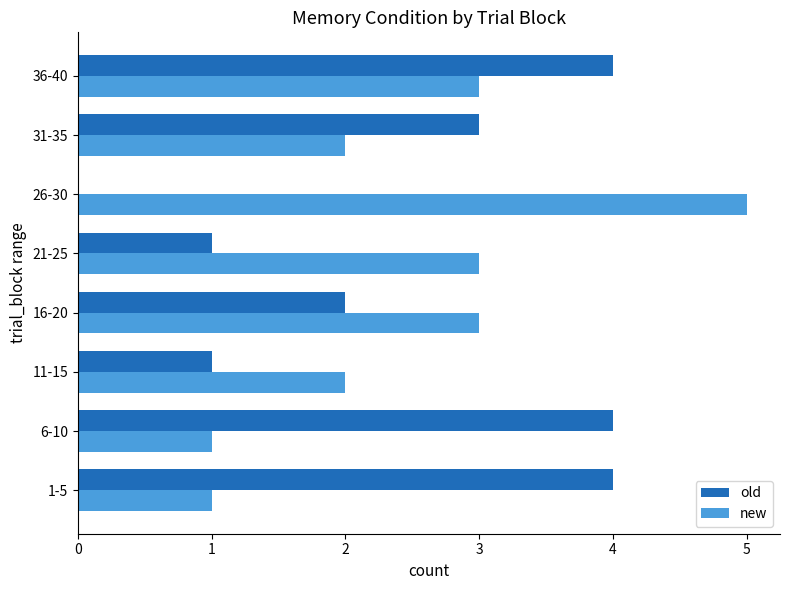

At which category does the chart reach its peak across all series?

26-30